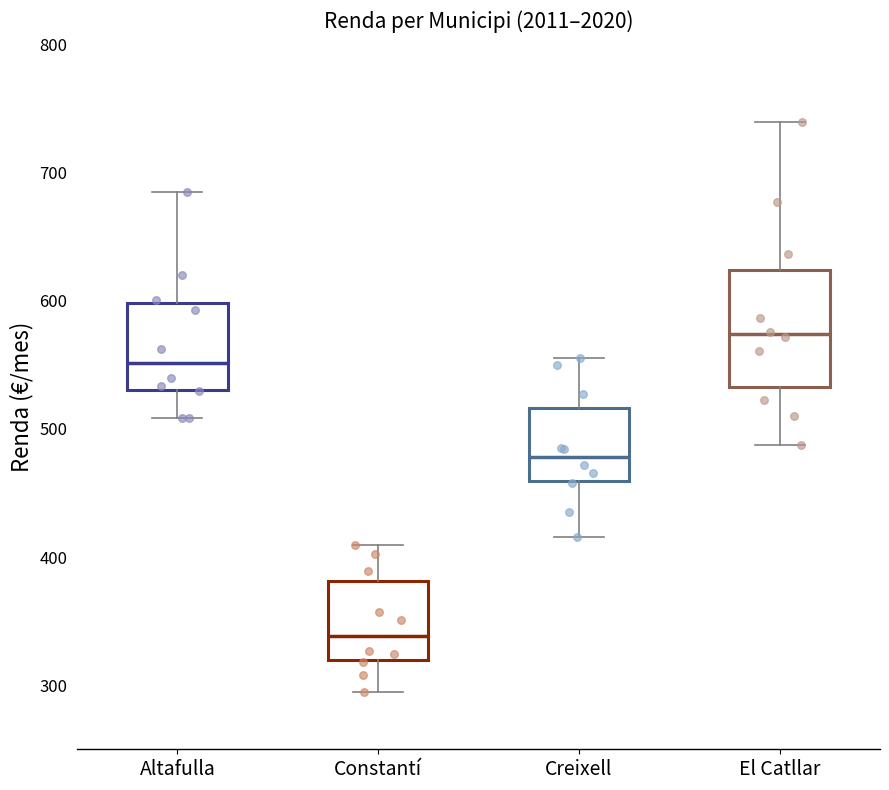

Which box has the highest median line?

El Catllar